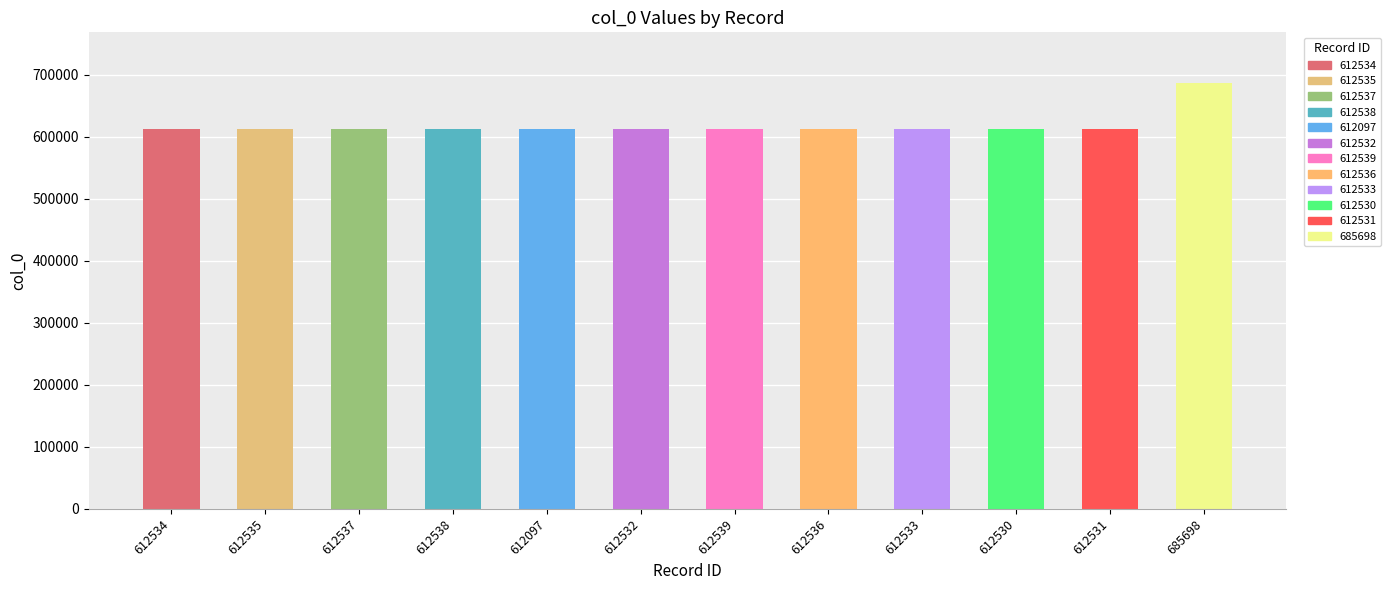

What is the average value?

618595